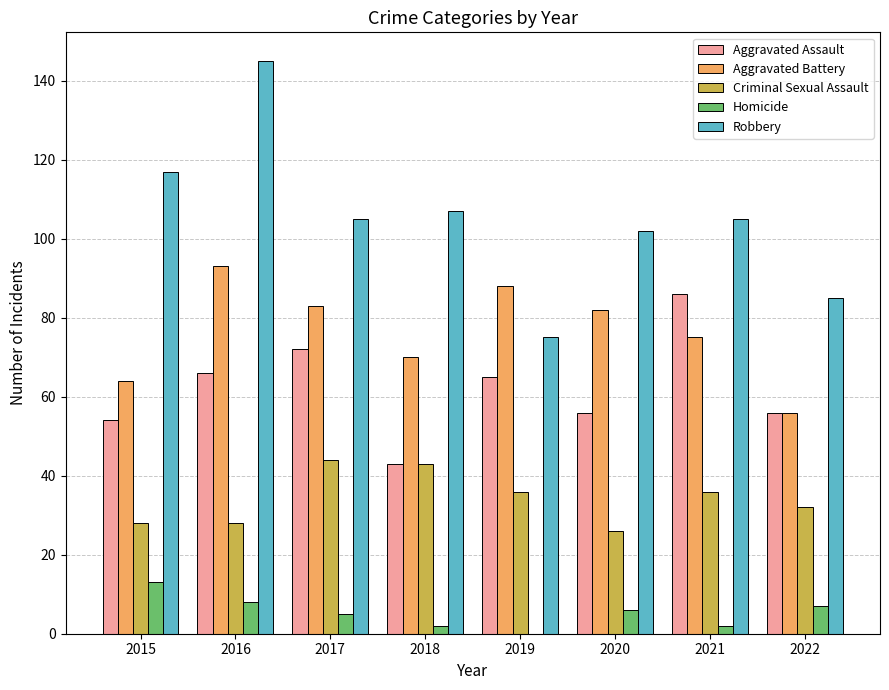

What are all the series names shown in the legend?

Aggravated Assault, Aggravated Battery, Criminal Sexual Assault, Homicide, Robbery